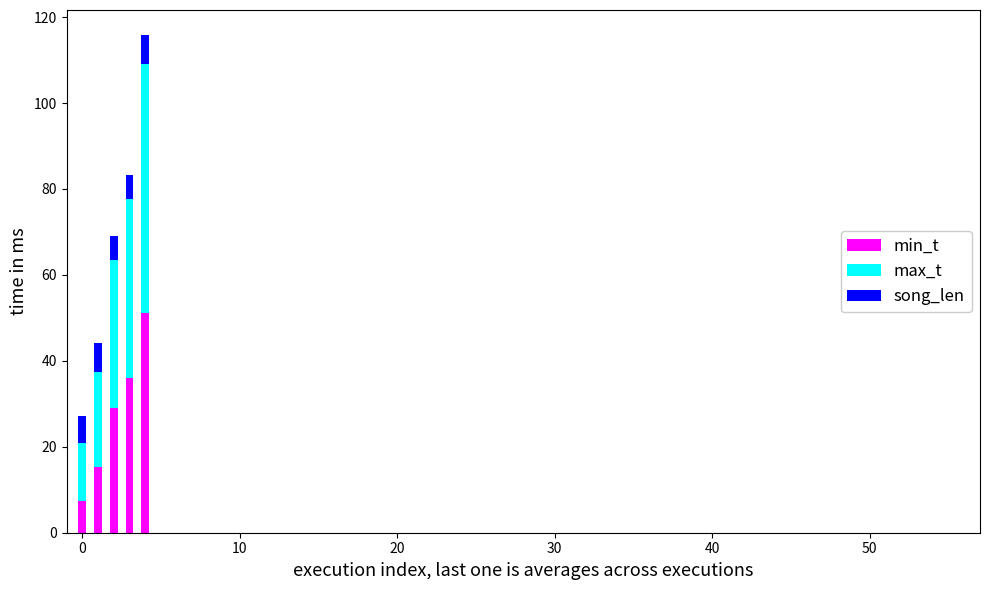

Does the chart contain any negative values?

No